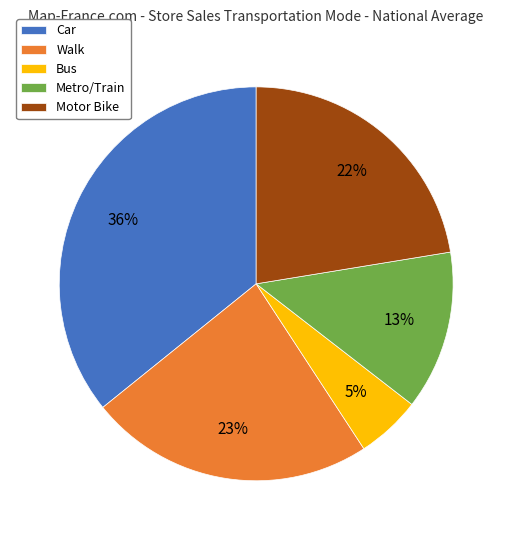

Does Bus account for over 50% of the chart?

No